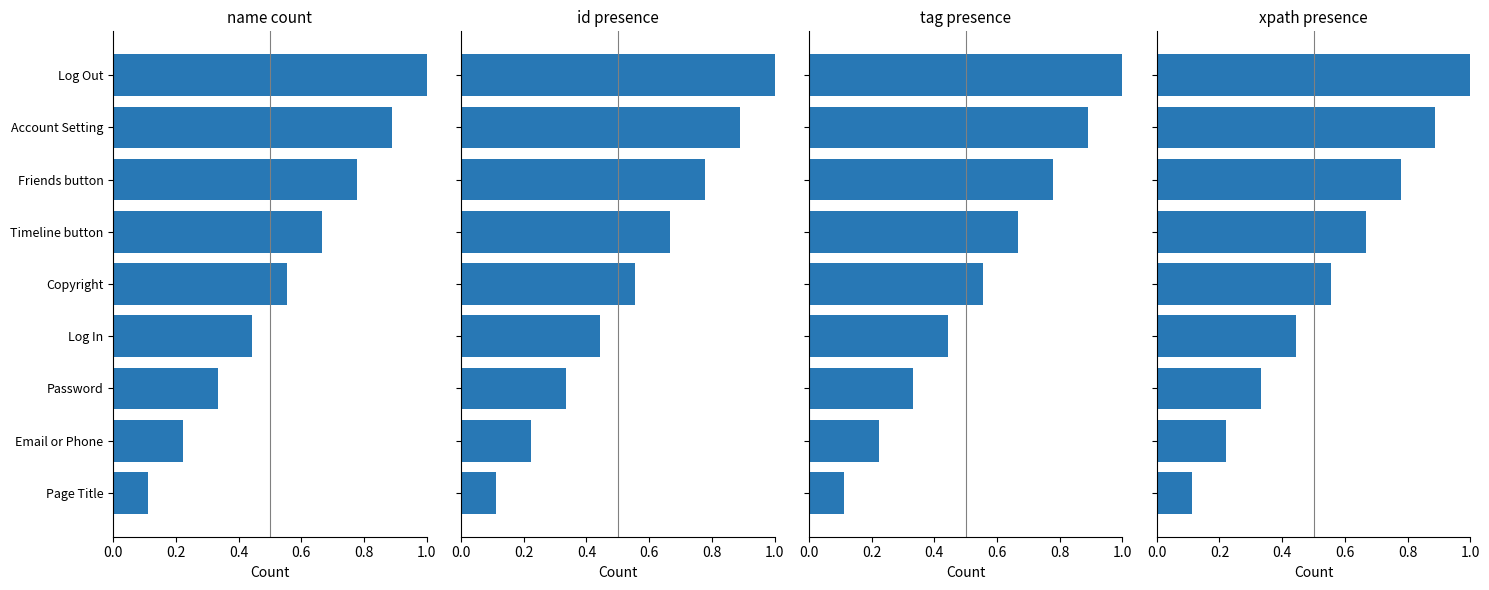

What is the difference between the second highest and minimum values in the id presence series?

0.8